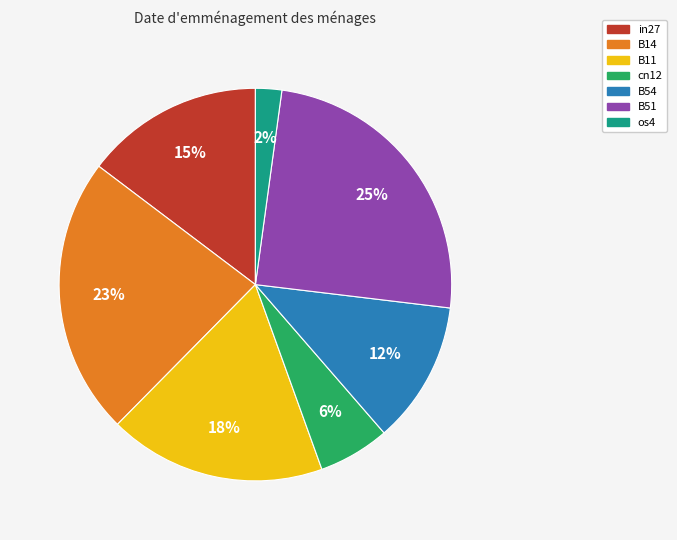

To the nearest percent, what is the difference between the largest and smallest slice percentages?

23%